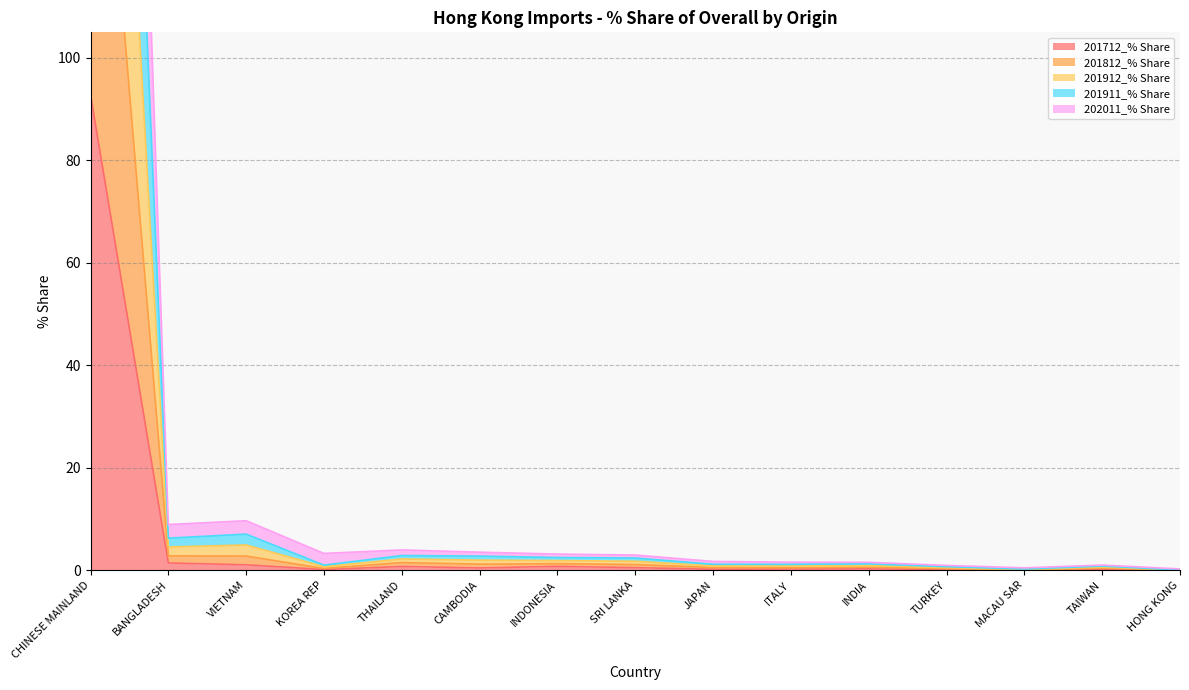

Is the value of 201911_% Share at HONG KONG greater than the value of 201912_% Share at JAPAN?

No